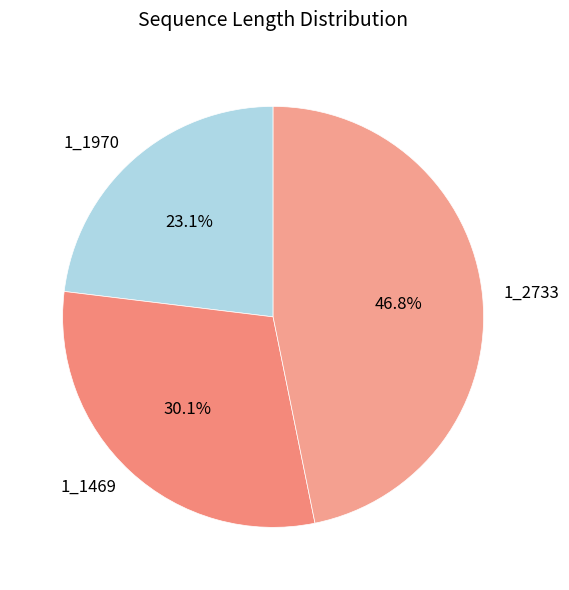

Between 1_1970 and 1_2733, which is larger?

1_2733